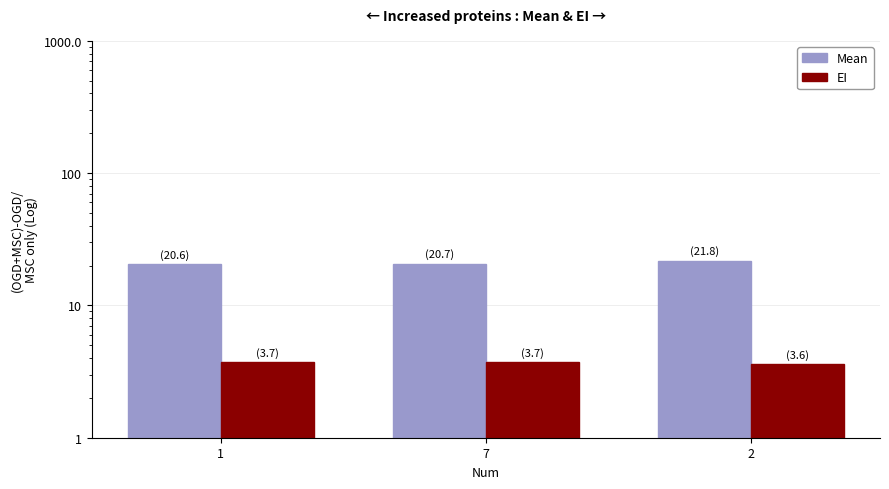

At which category does the chart reach its minimum across all series?

2